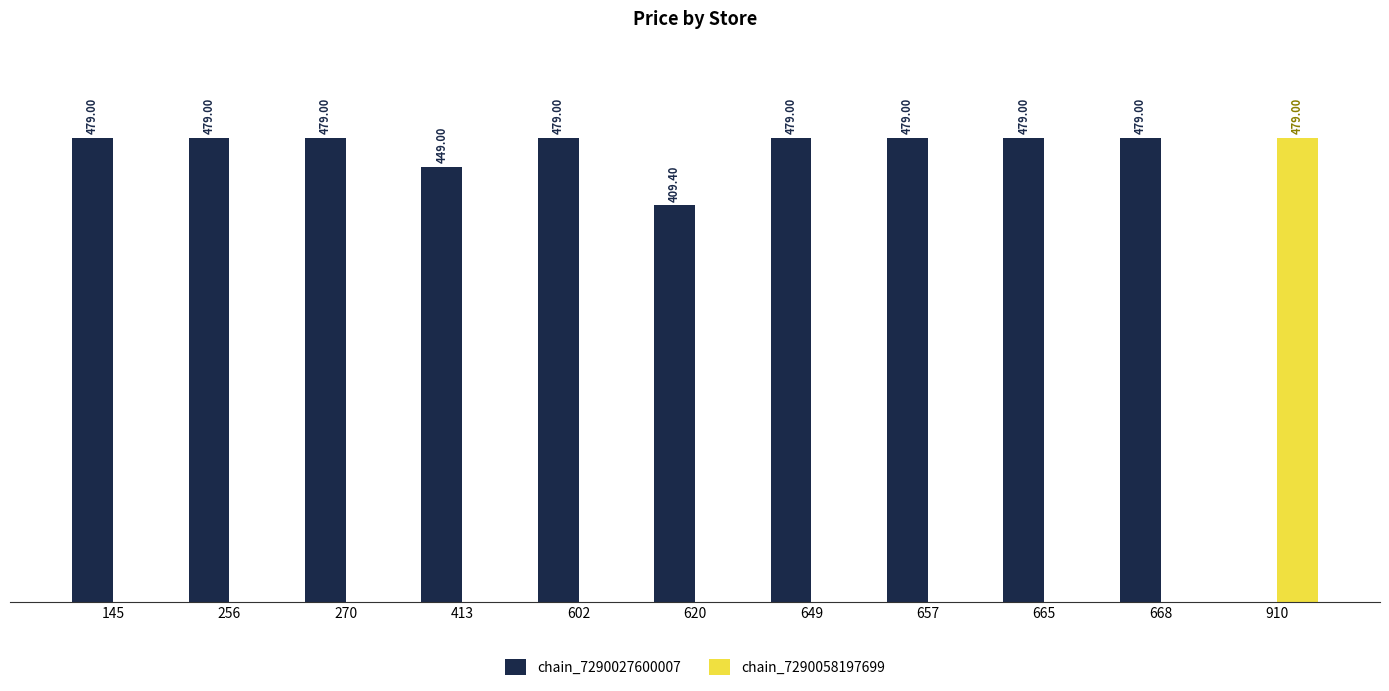

Is the value of chain_7290027600007 at 270 greater than the value of chain_7290058197699 at 620?

Yes